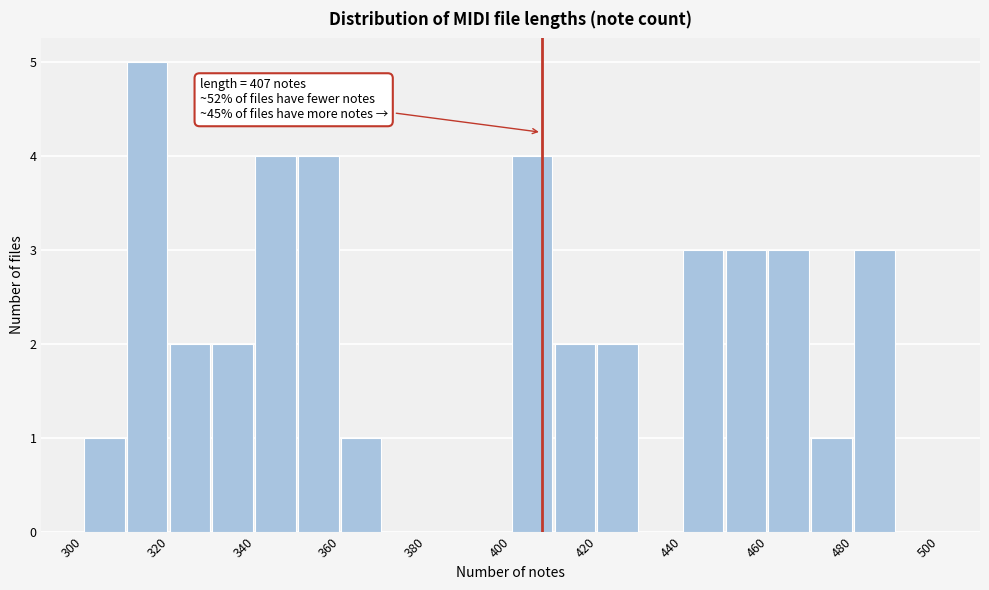

Which range on the x-axis has the tallest bar?

310 to 320